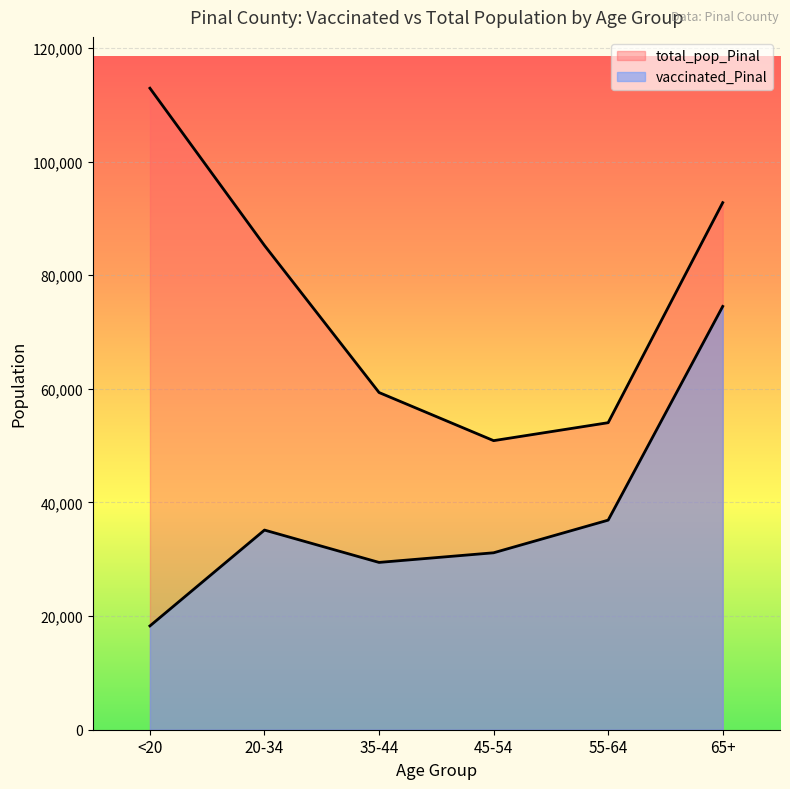

In total_pop_Pinal, how many points are lower than both neighbors (excluding endpoints)?

1